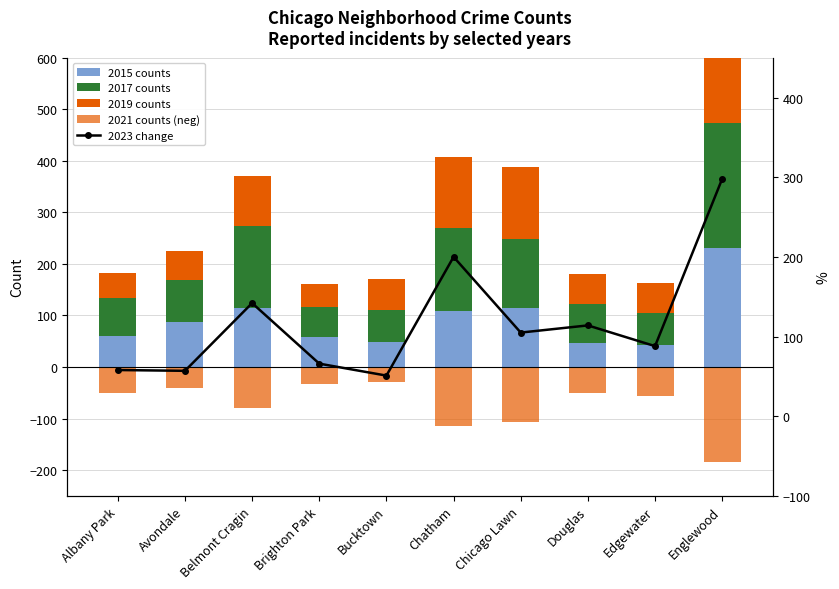

What is the difference between the maximum and minimum values in the 2019 counts series?

178